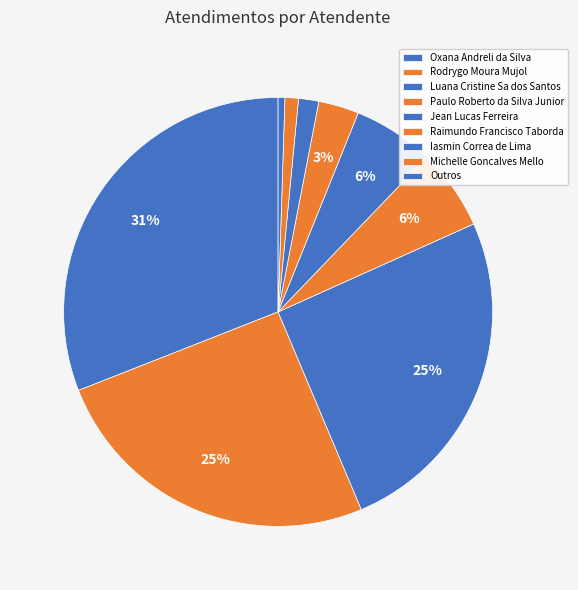

Is there a majority slice in this chart?

No